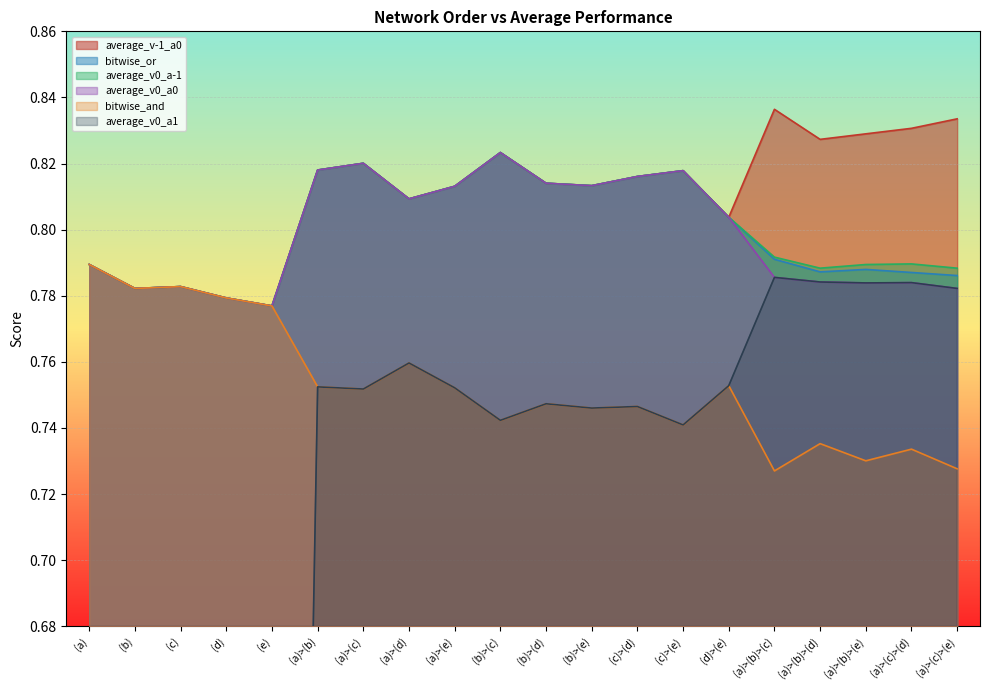

The average_v0_a0 series shows 0.5 at (d)>(e). True or false?

False